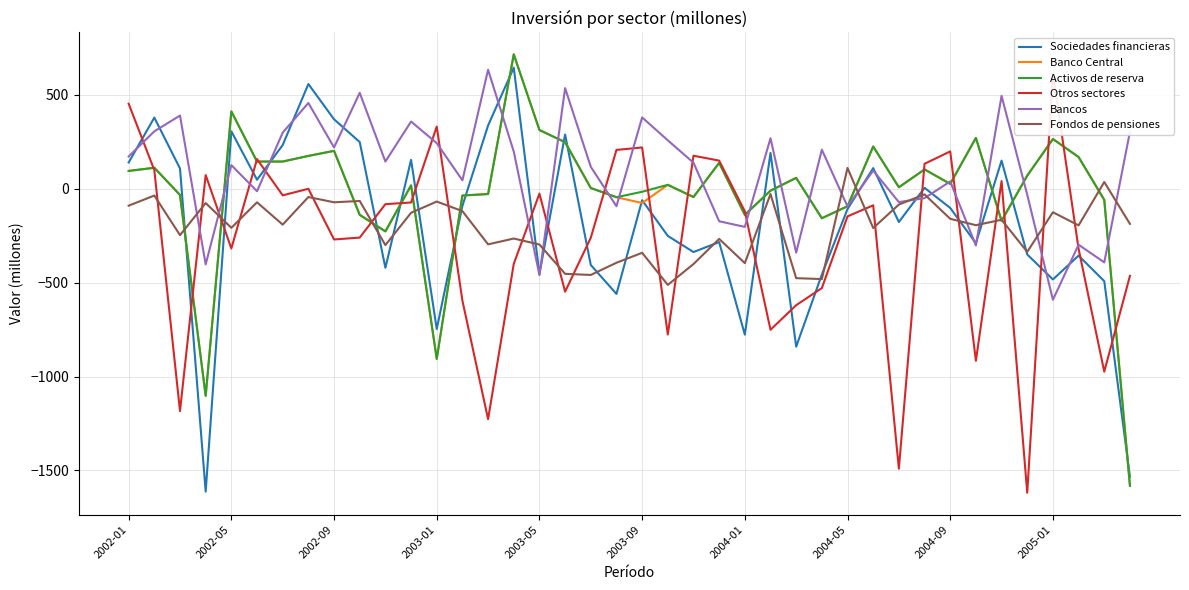

What is the minimum value for Banco Central?

-1582